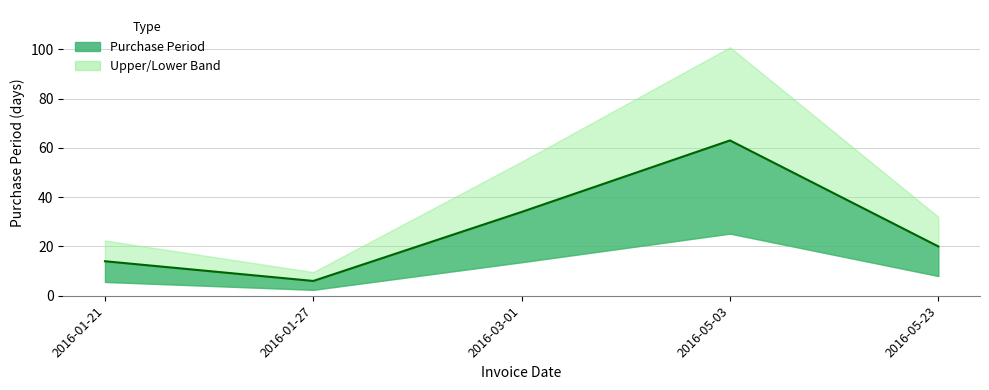

How many values are between 14 and 34?

3